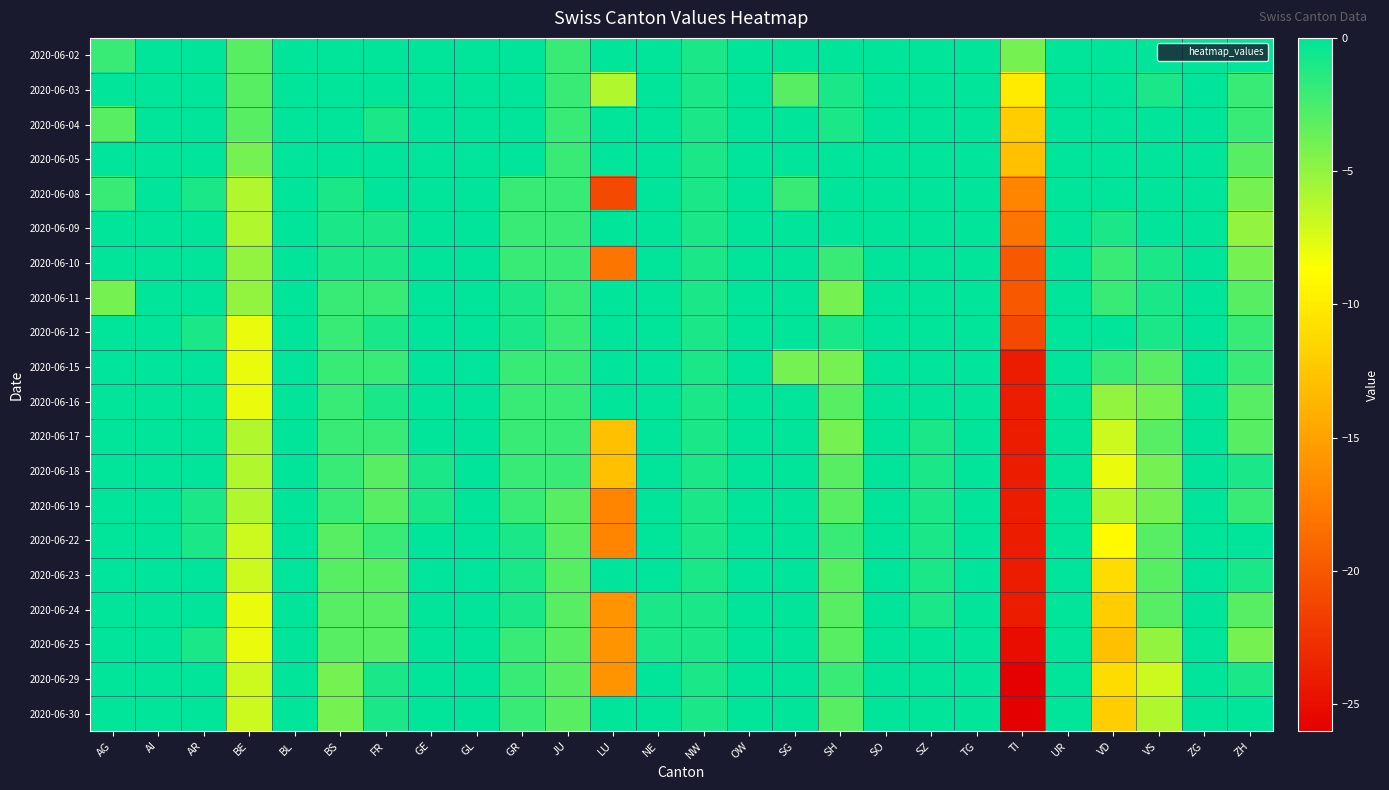

At which category is the sum across all series the highest?

GE